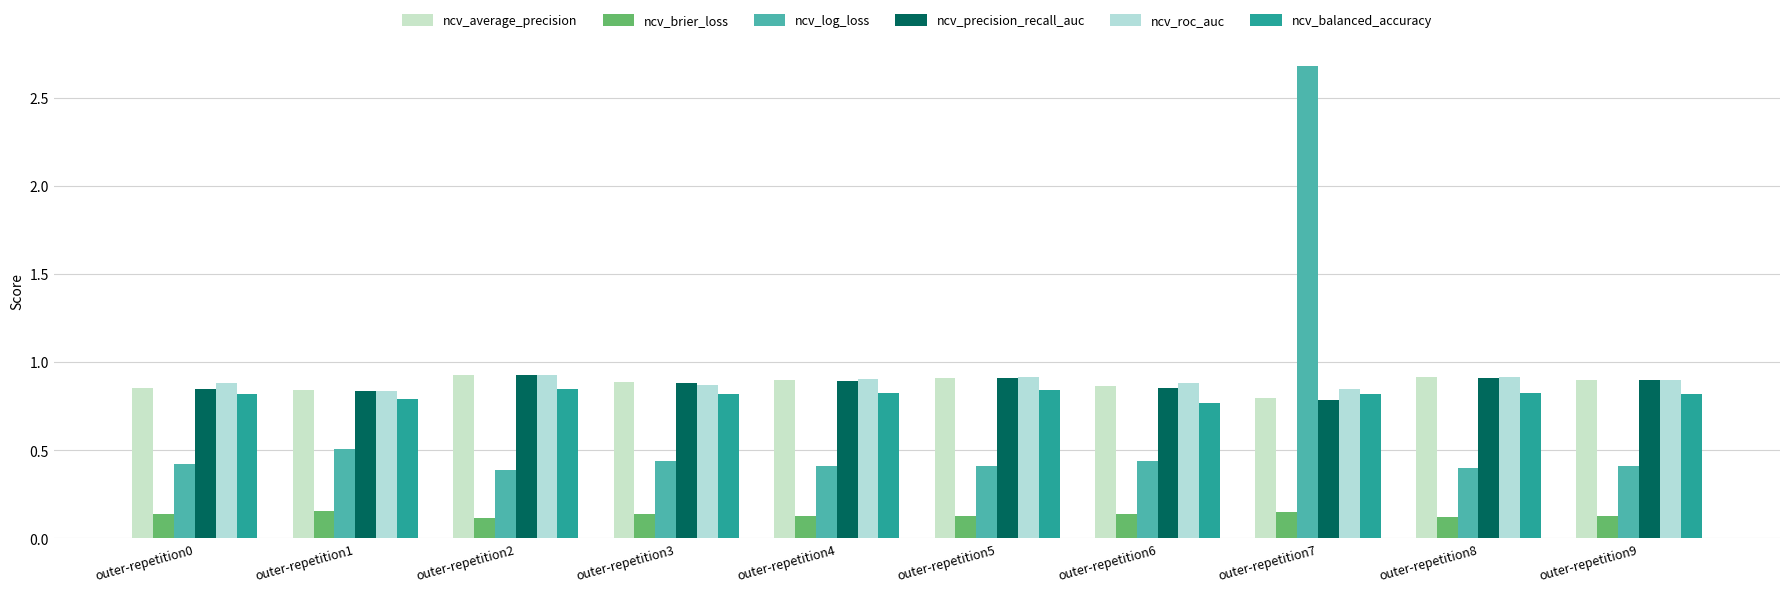

What is the value of the ncv_precision_recall_auc bar at the 4th from the left?

0.9